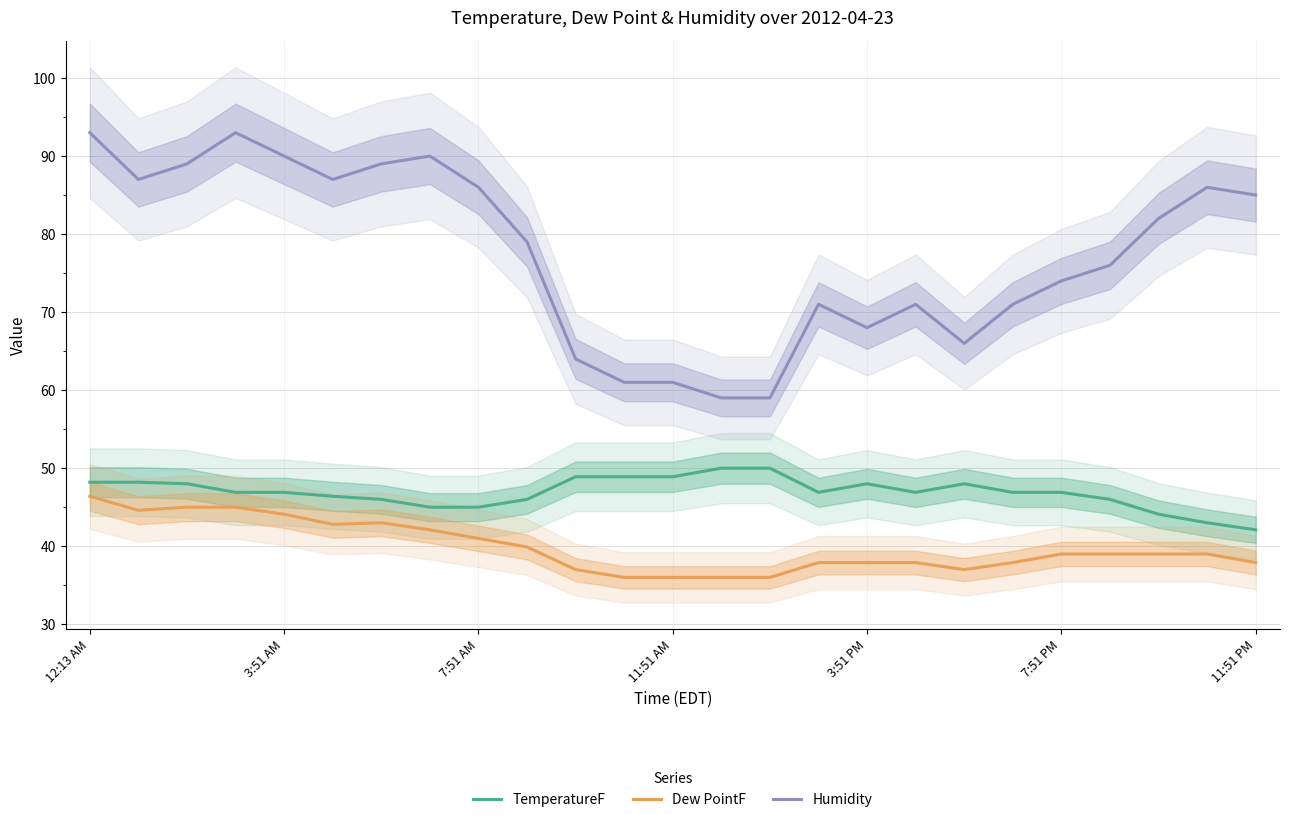

What is the spread (max minus min) of values at 12:13 AM?

46.6